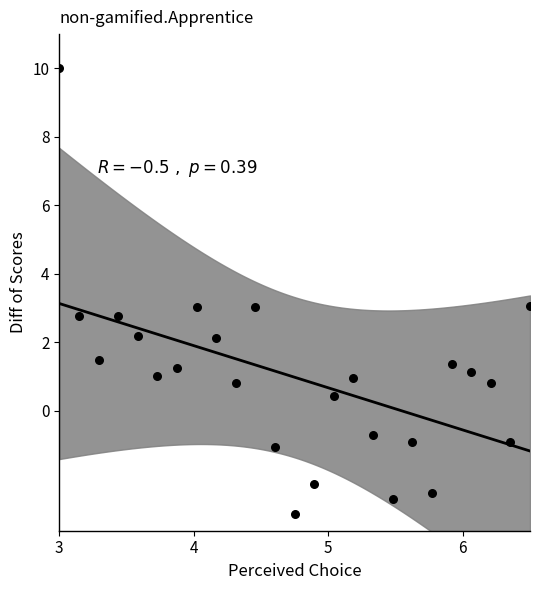

What is the range of Y values (max minus min)?

13.0